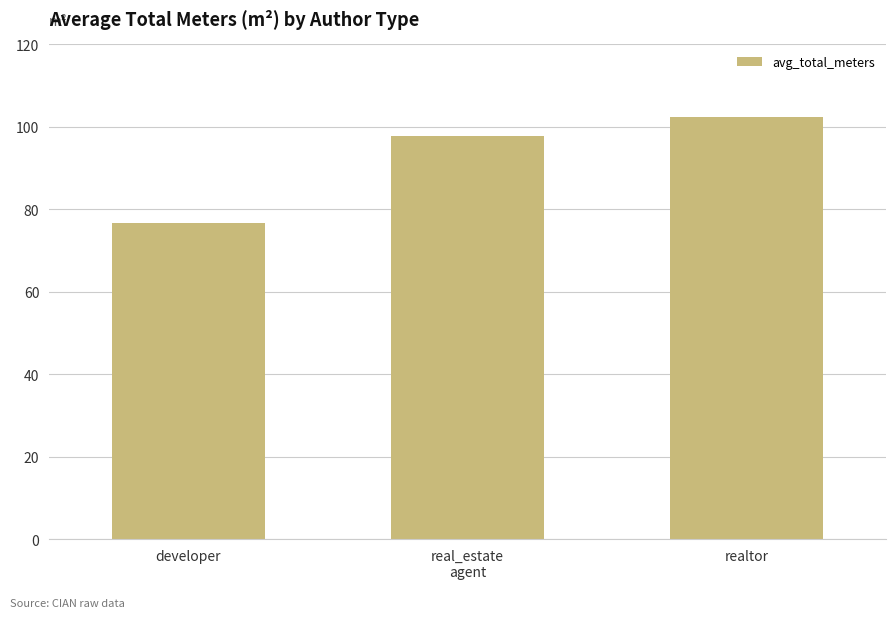

Are the bars grouped side by side (vs. stacked)?

No